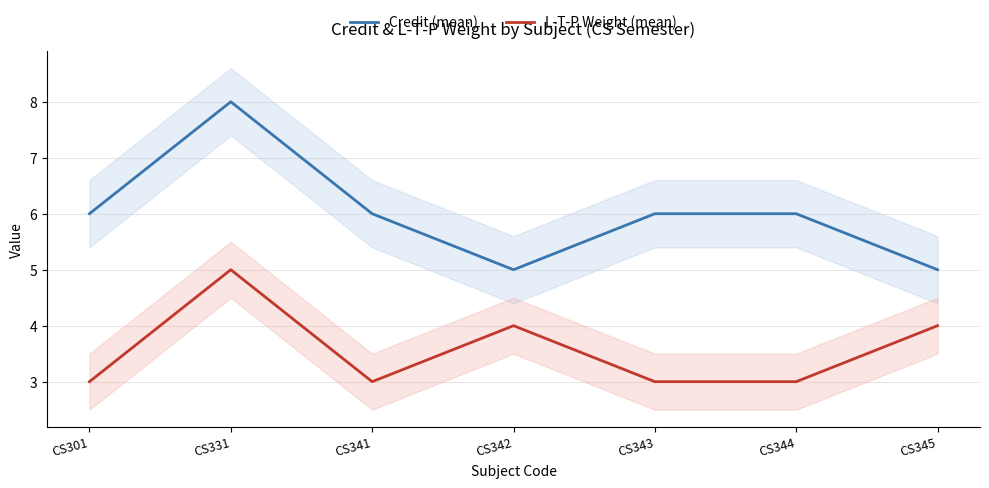

True or false: Credit (mean) and L-T-P Weight (mean) cross at least once.

False